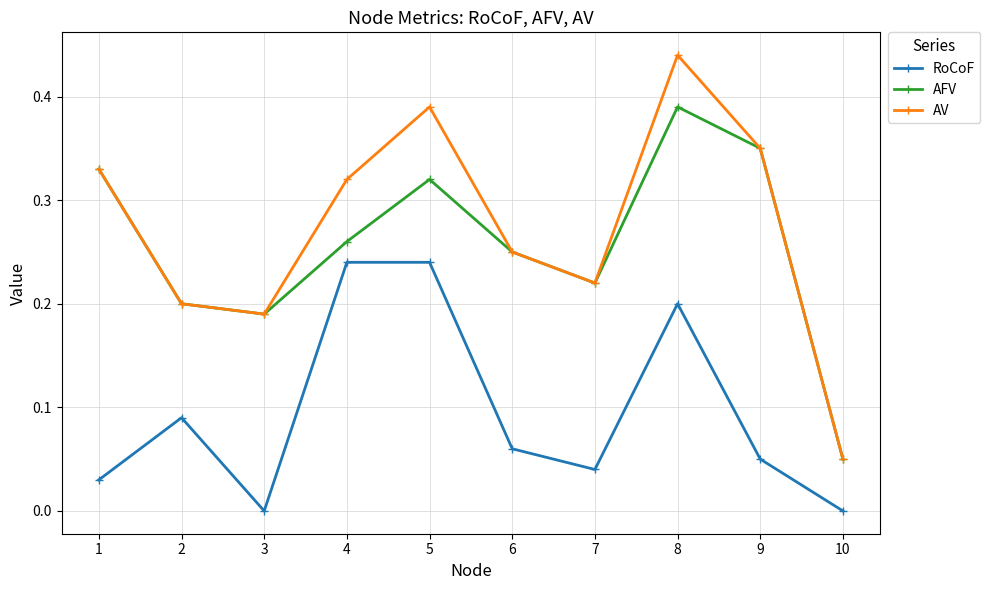

True or false: AV has more than 0 interior local peaks.

True